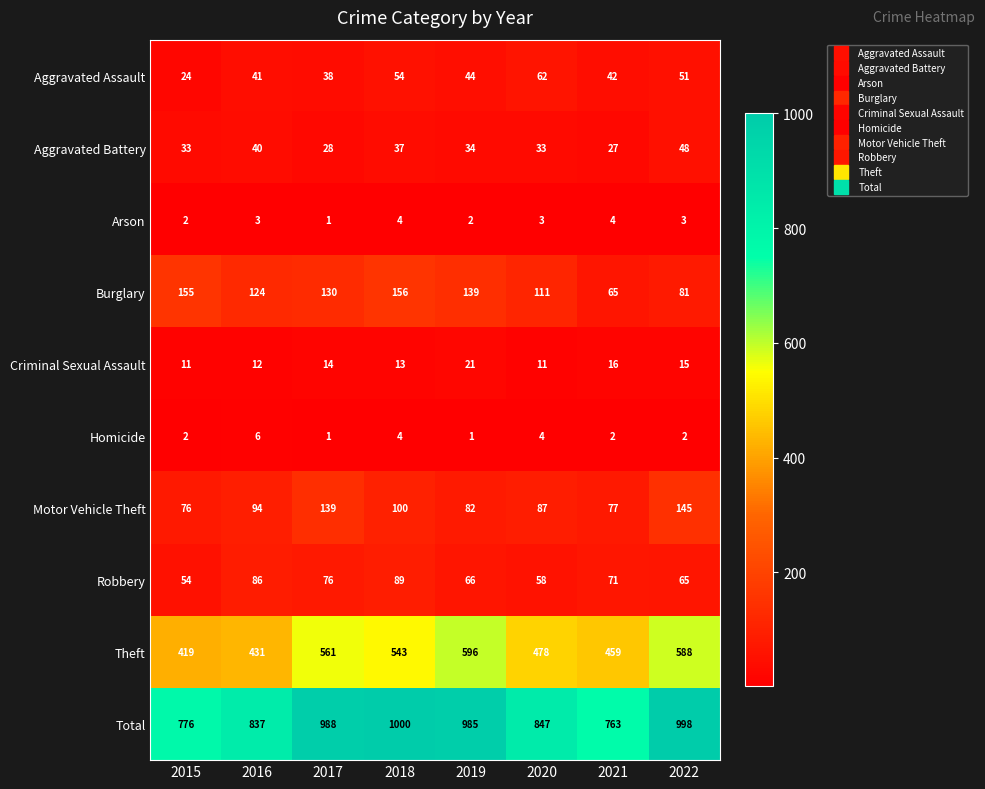

Count the number of categories in the chart.

8